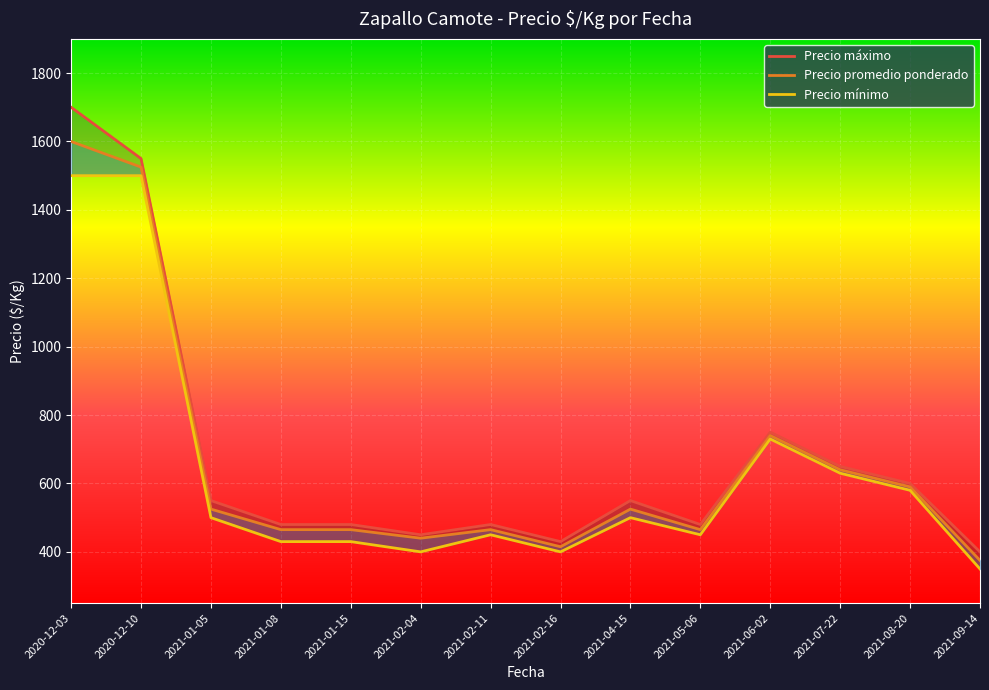

What is the label of the 5th point from the left?

2021-01-15